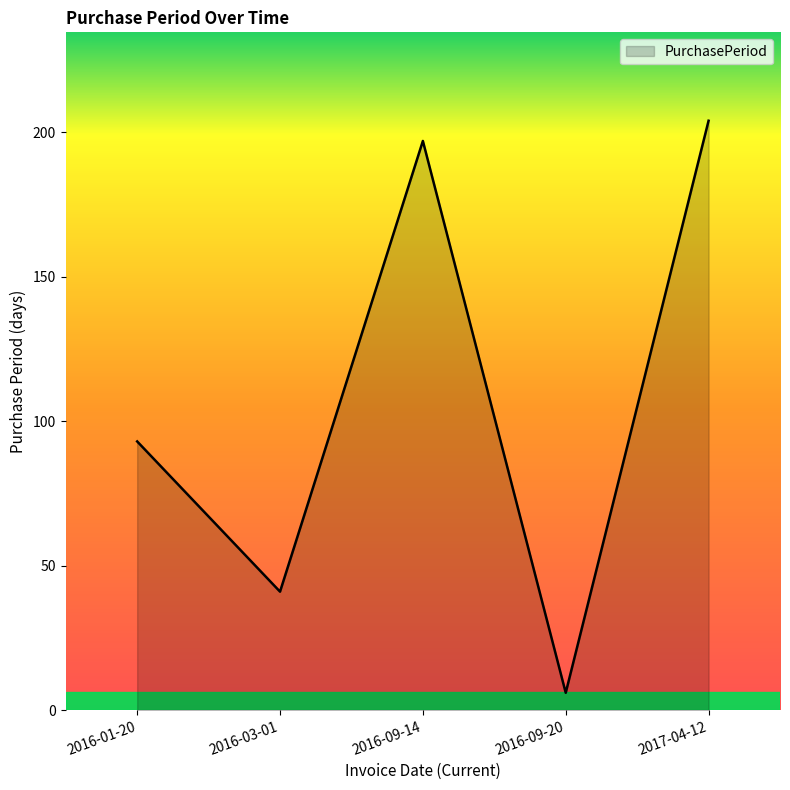

What position from the right is 2016-09-14?

3